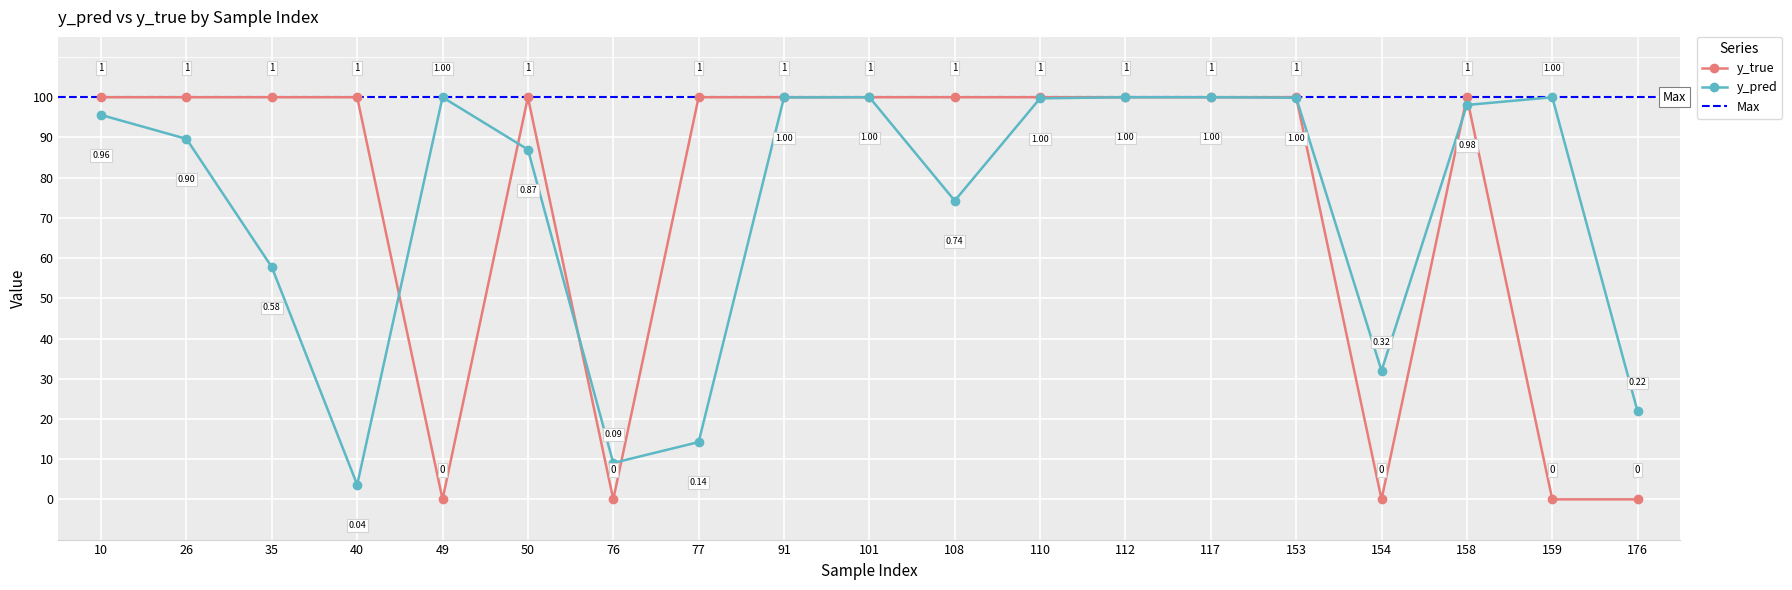

Reading left to right, transcribe all the data shown in this chart.

y_pred: 10=1.0	26=0.9	35=0.6	40=0.0	49=1.0	50=0.9	76=0.1	77=0.1	91=1.0	101=1.0	108=0.7	110=1.0	112=1.0	117=1.0	153=1.0	154=0.3	158=1.0	159=1.0	176=0.2
y_true: 10=1.0	26=1.0	35=1.0	40=1.0	49=0.0	50=1.0	76=0.0	77=1.0	91=1.0	101=1.0	108=1.0	110=1.0	112=1.0	117=1.0	153=1.0	154=0.0	158=1.0	159=0.0	176=0.0